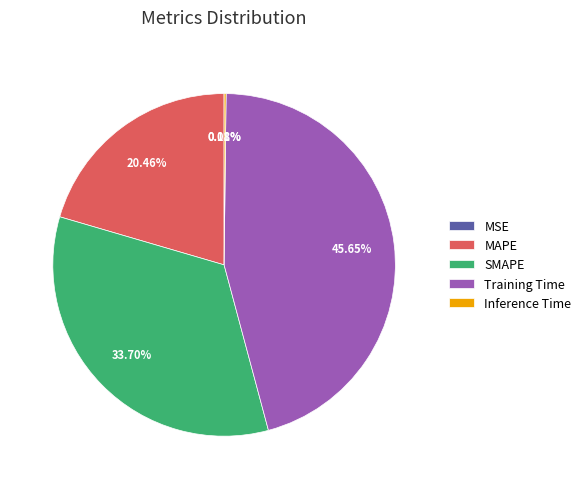

What is the largest slice in the pie chart?

Training Time